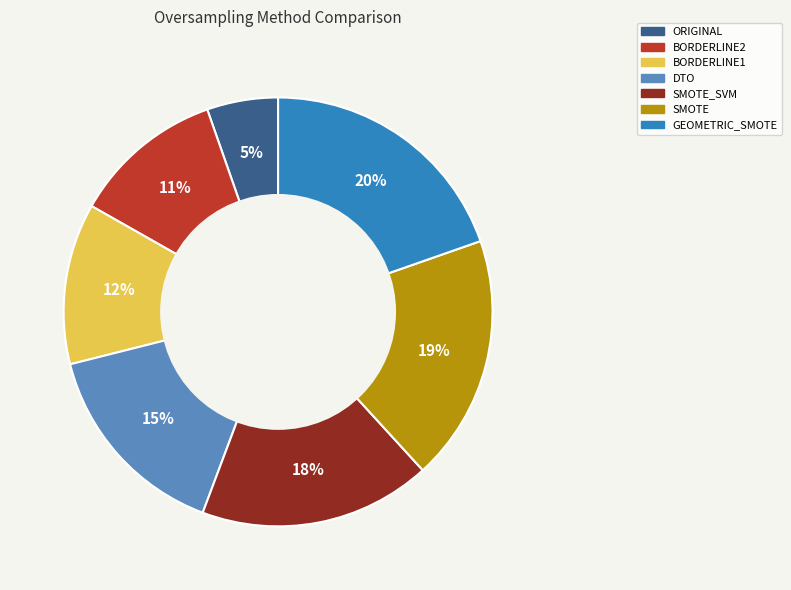

Does any single category account for the majority?

No